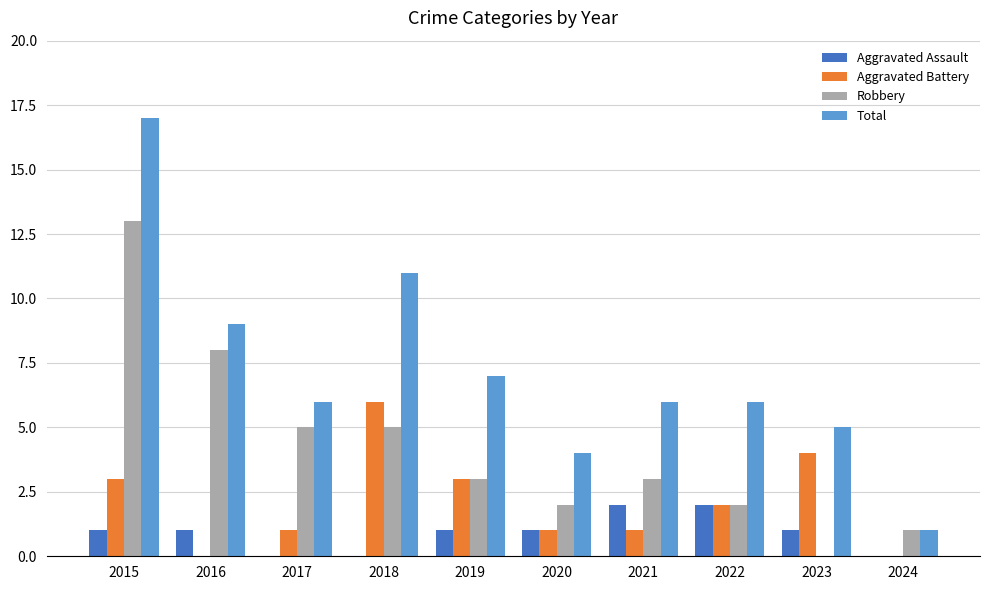

Count the number of data series in this chart.

4